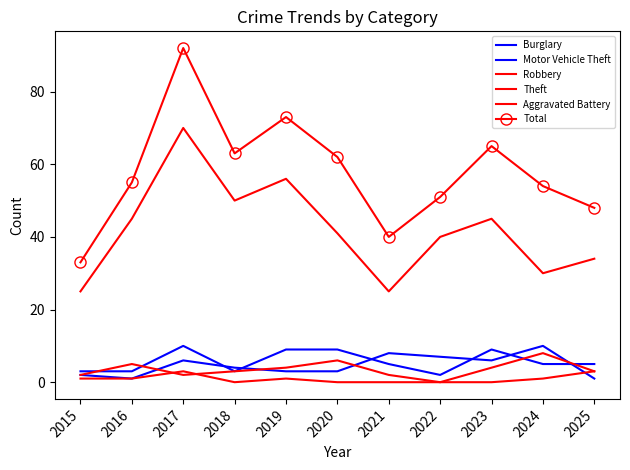

Is it true that Robbery equals 3 at 2015?

False